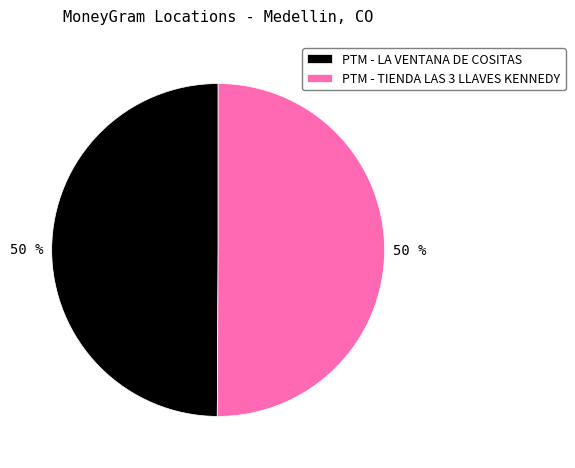

The PTM - TIENDA LAS 3 LLAVES KENNEDY slice represents 61% of the pie. True or false?

False